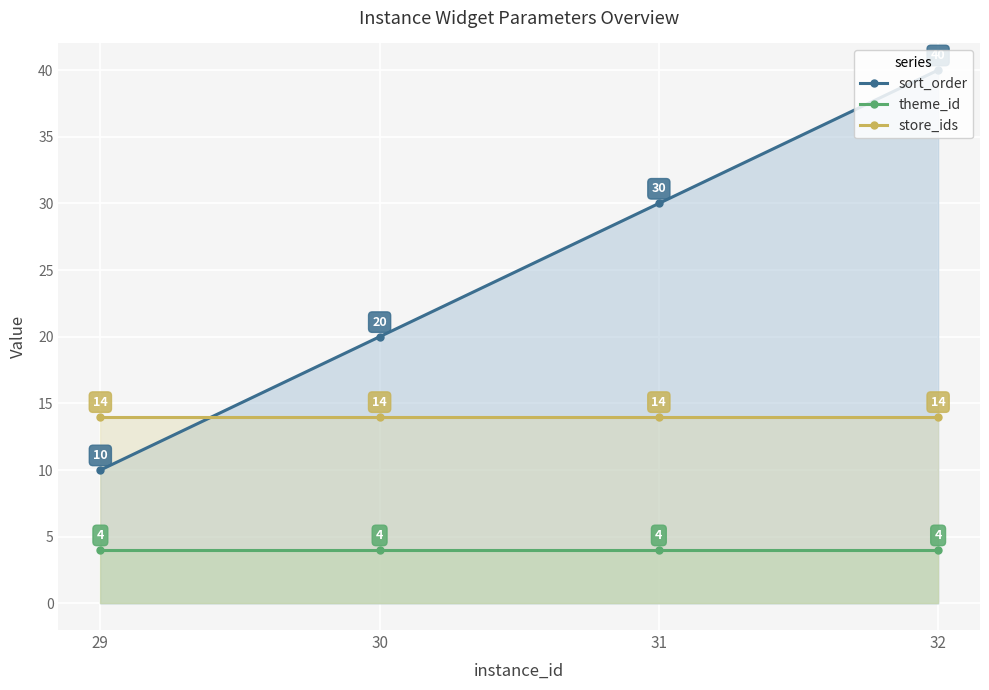

The sort_order series shows 40 at 32. True or false?

True